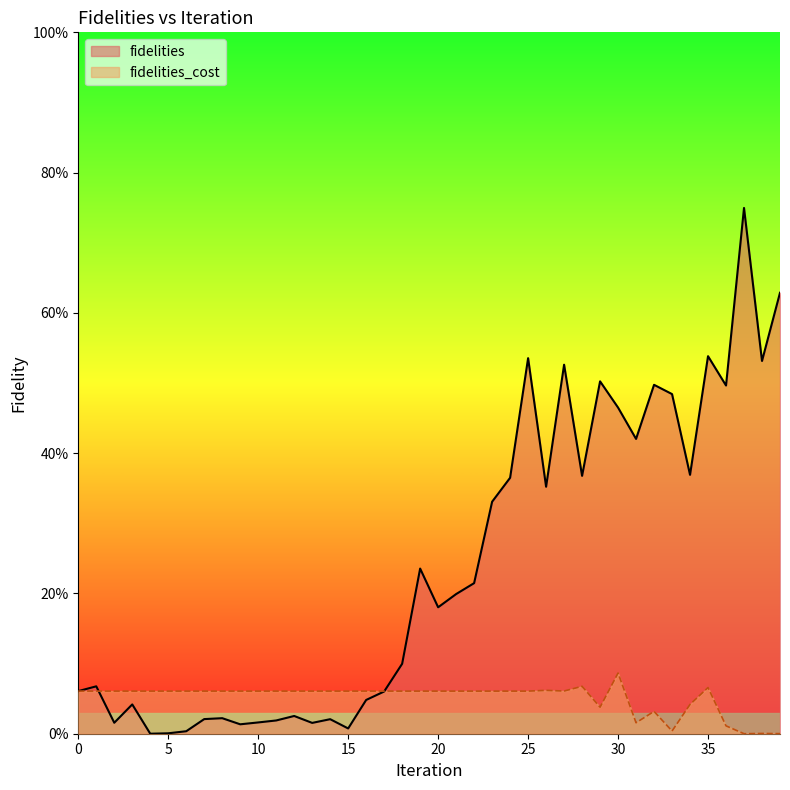

What is the difference between the second highest and minimum values in the fidelities series?

0.6